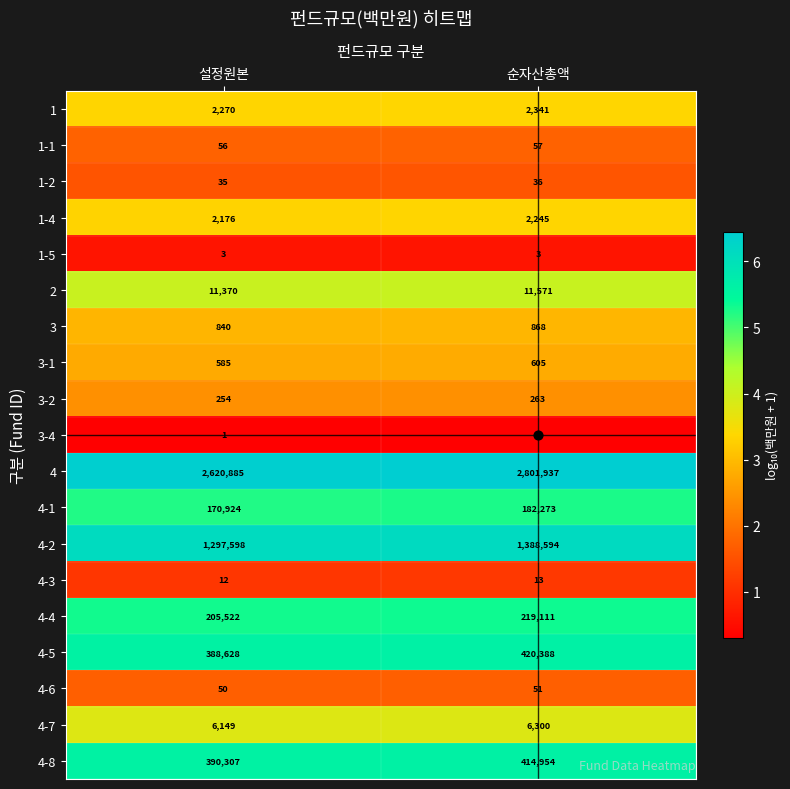

Rank the series by their maximum value, from highest to lowest.

4, 4-2, 4-5, 4-8, 4-4, 4-1, 2, 4-7, 1, 1-4, 3, 3-1, 3-2, 1-1, 4-6, 1-2, 4-3, 1-5, 3-4